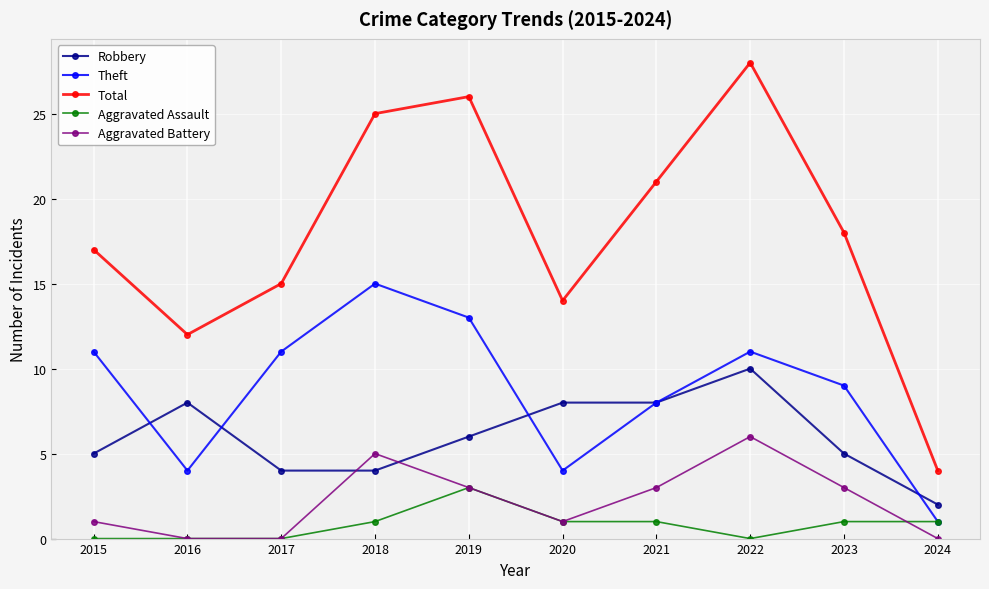

What is the maximum value shown in the chart?

28